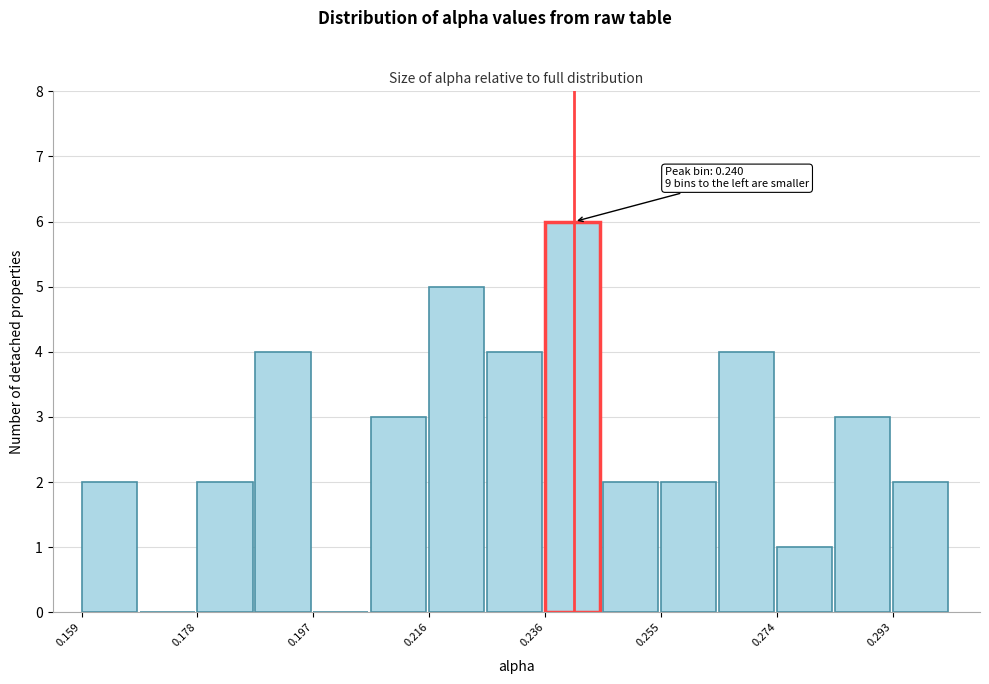

Over which range of the x-axis is the bar tallest?

0.236 to 0.246